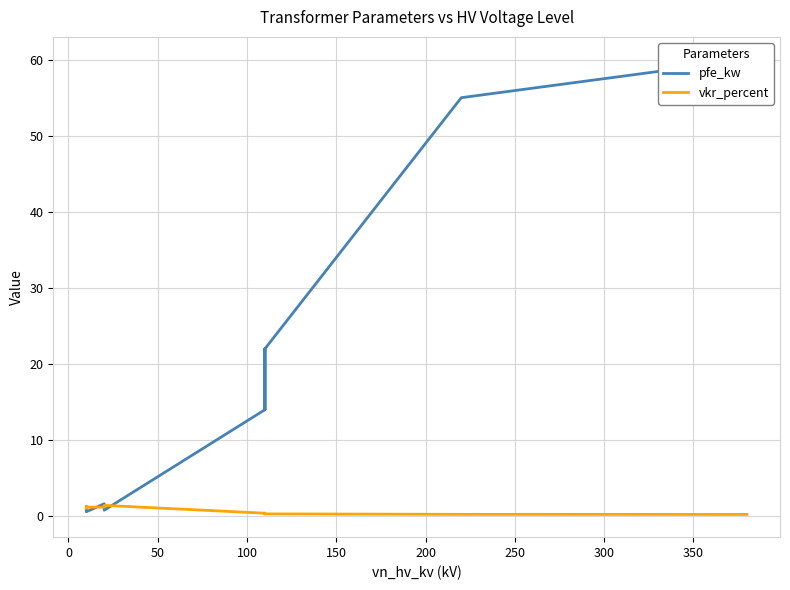

True or false: vkr_percent and pfe_kw intersect in this chart.

True